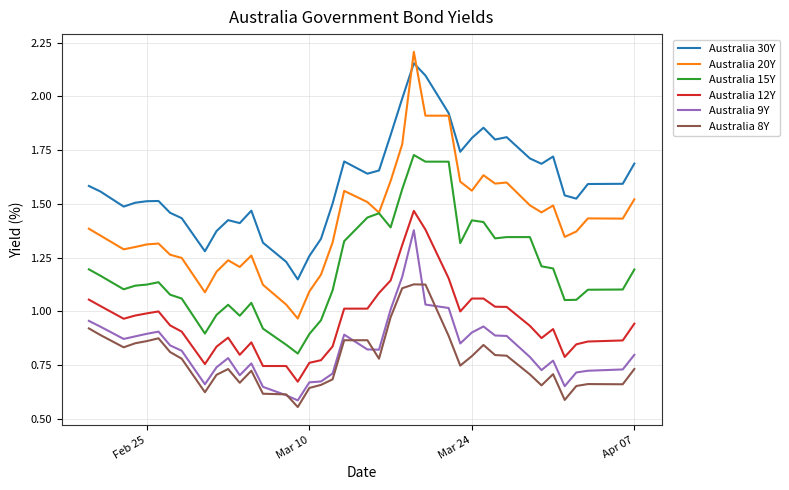

True or false: Australia 20Y and Australia 8Y cross at least once.

False